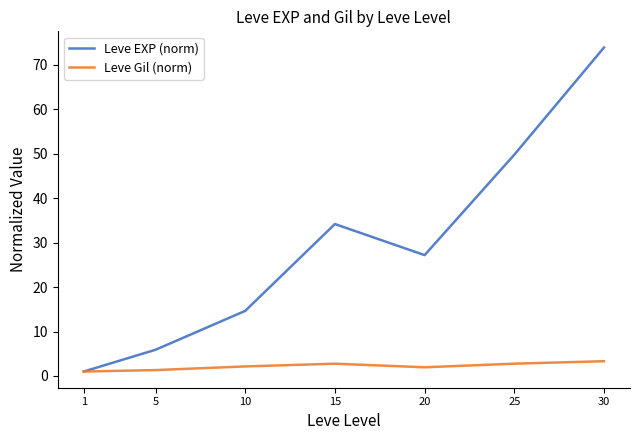

What is the difference between the highest and lowest values at 30?

70.6